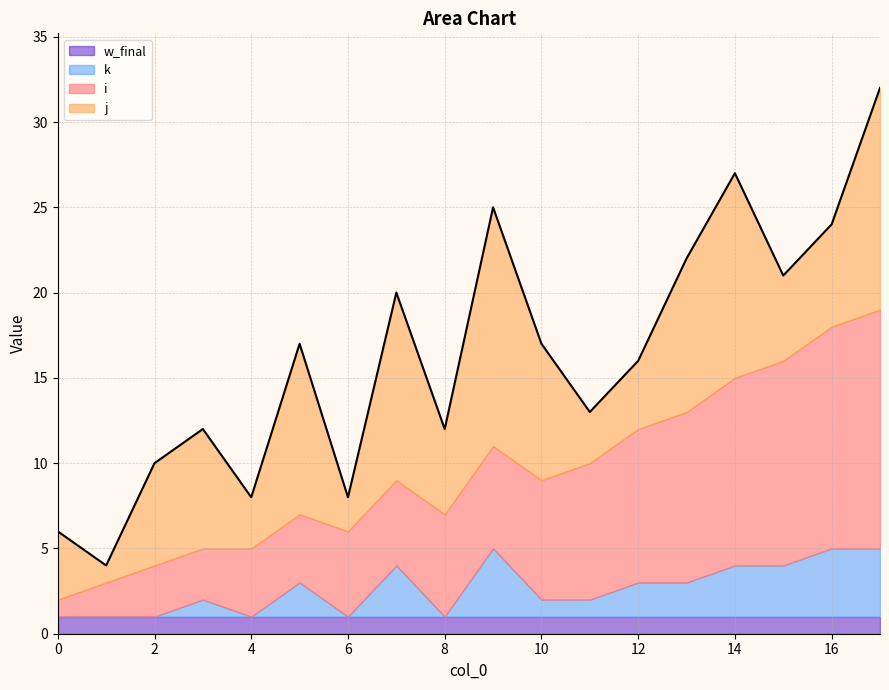

The value of k at 6 is 0. True or false?

True